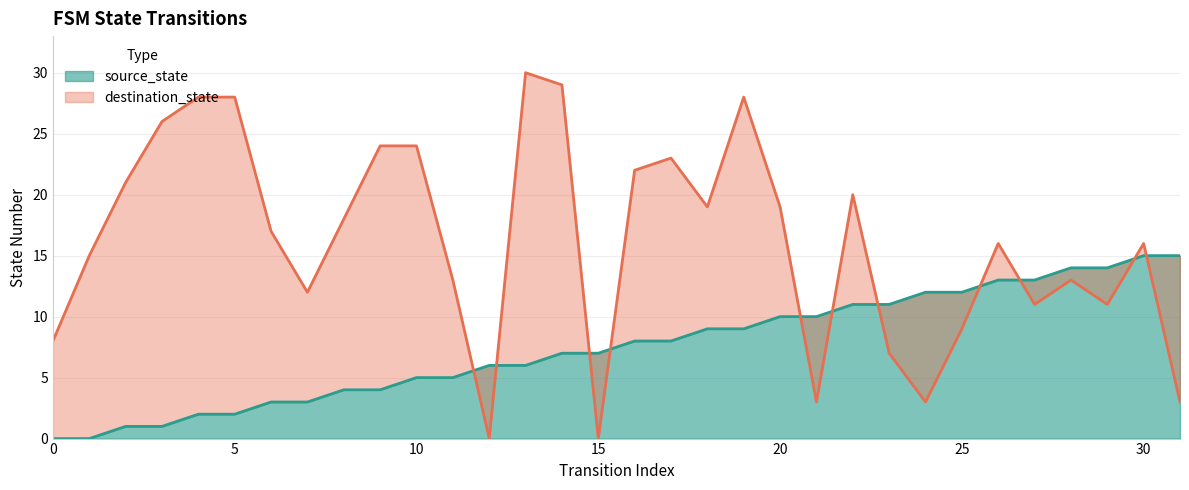

Reading right to left, transcribe all the data shown in this chart.

source_state: 15	15	14	14	13	13	12	12	11	11	10	10	9	9	8	8	7	7	6	6	5	5	4	4	3	3	2	2	1	1	0	0
destination_state: 3	16	11	13	11	16	9	3	7	20	3	19	28	19	23	22	0	29	30	0	13	24	24	18	12	17	28	28	26	21	15	8